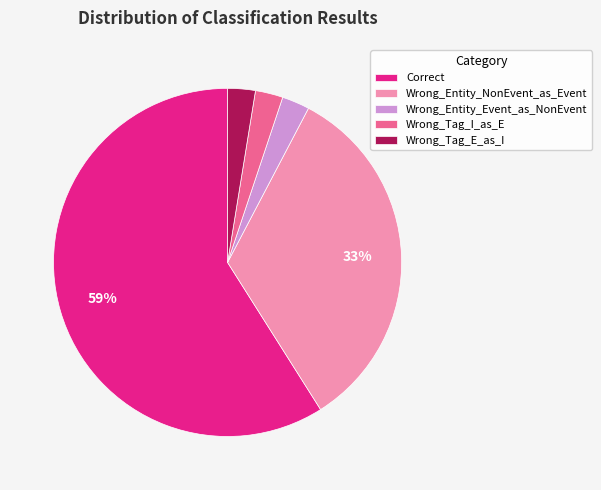

What percentage is the Wrong_Tag_I_as_E slice, to the nearest percent?

3%